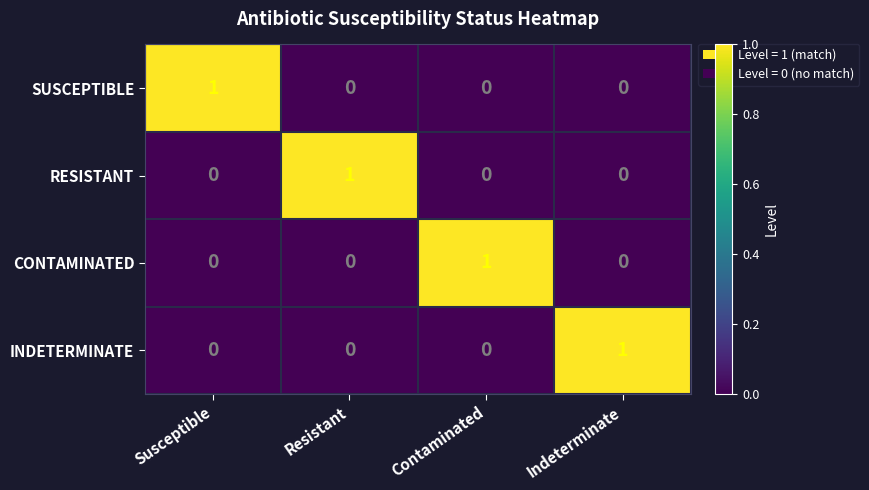

The value of RESISTANT at Resistant is 1. True or false?

True